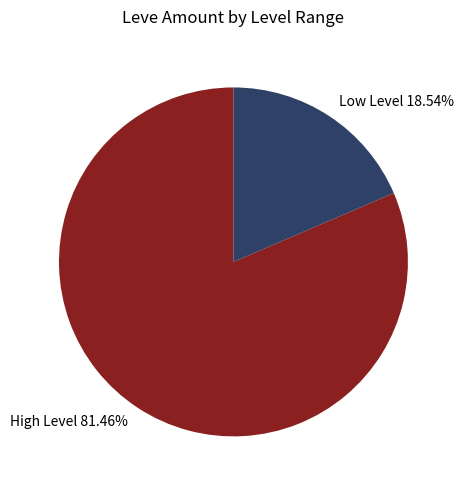

Rank the categories by value from highest to lowest.

High Level 81.46%, Low Level 18.54%